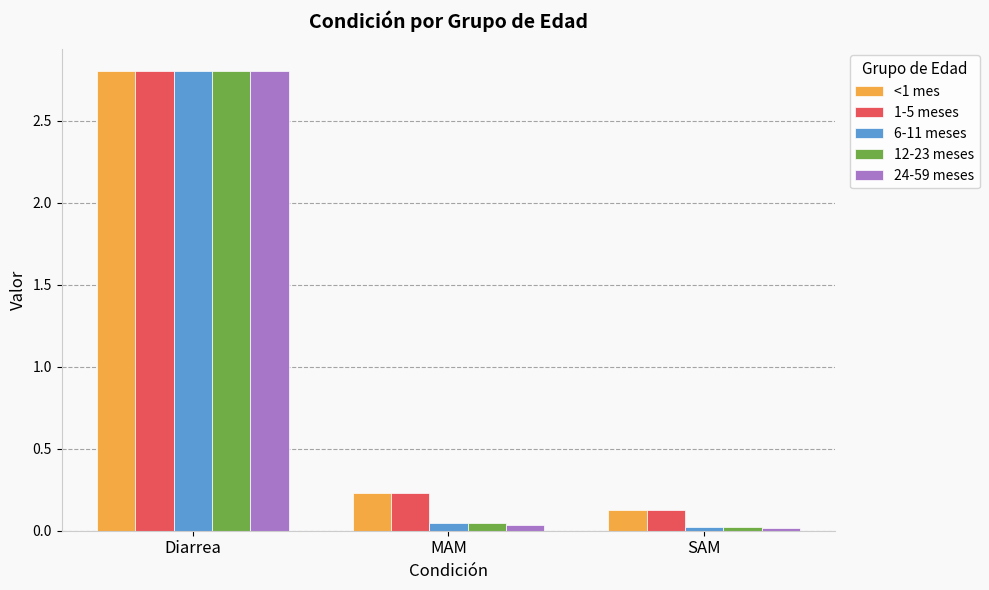

At which category is the sum across all series the highest?

Diarrea